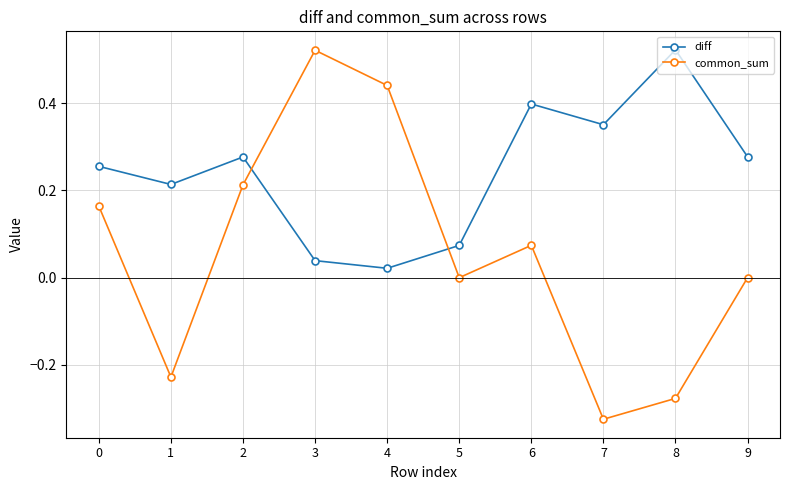

List the series in order of their overall mean, lowest first.

common_sum, diff